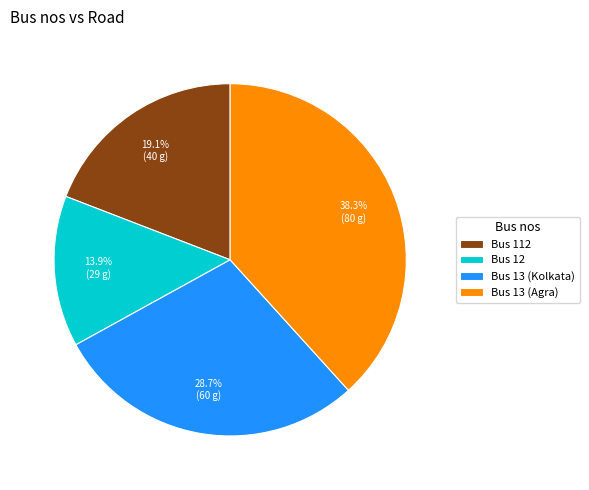

Rank the categories by value from highest to lowest.

Bus 13 (Agra), Bus 13 (Kolkata), Bus 112, Bus 12